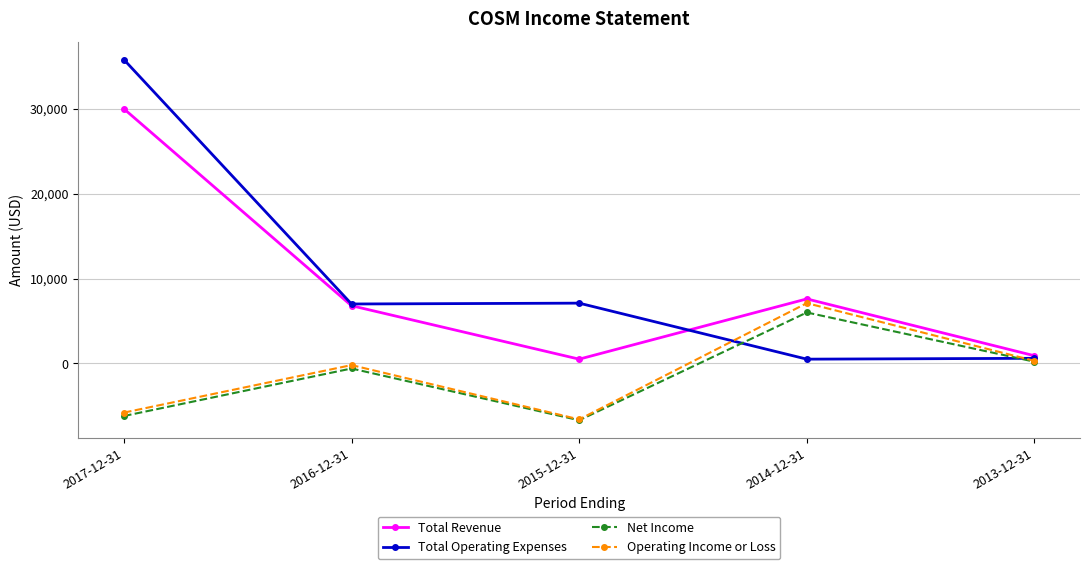

Is this an area chart (filled region under the line)?

No